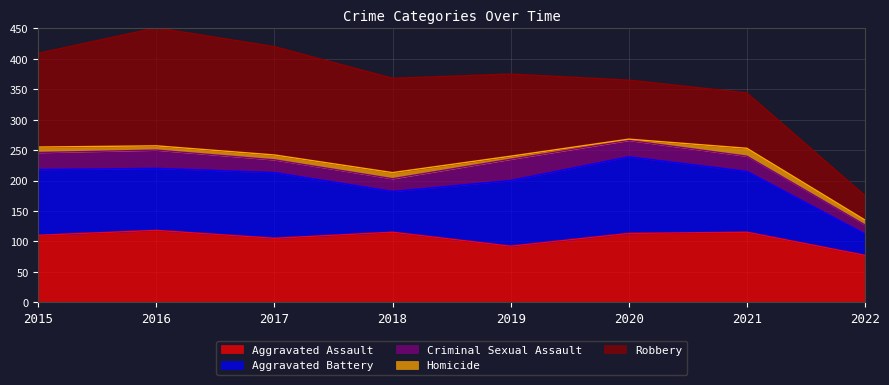

True or false: Homicide has more than 1 interior local peaks.

True